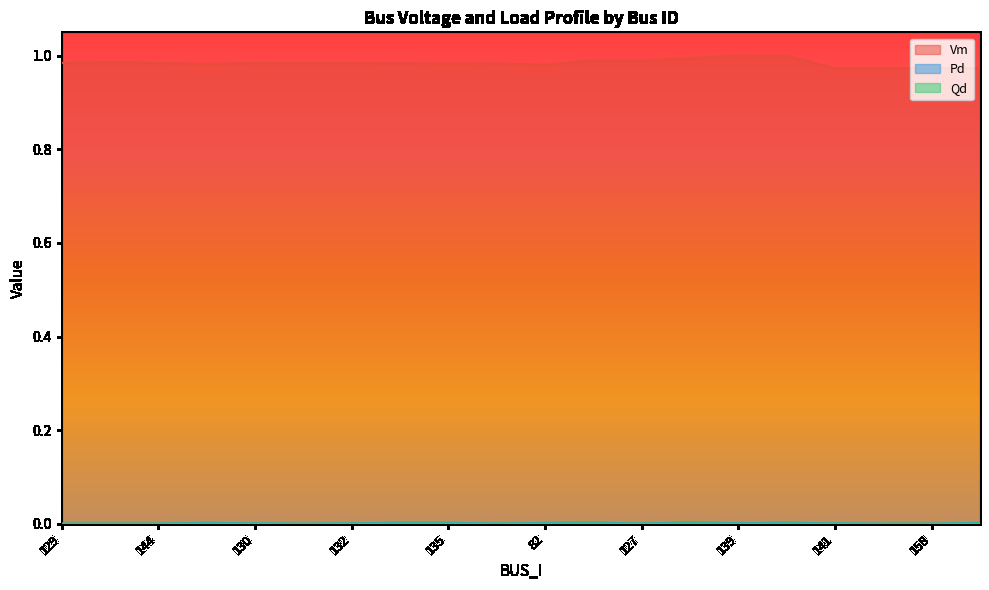

Is the value of Pd at 141 greater than the value of Qd at 128?

Yes